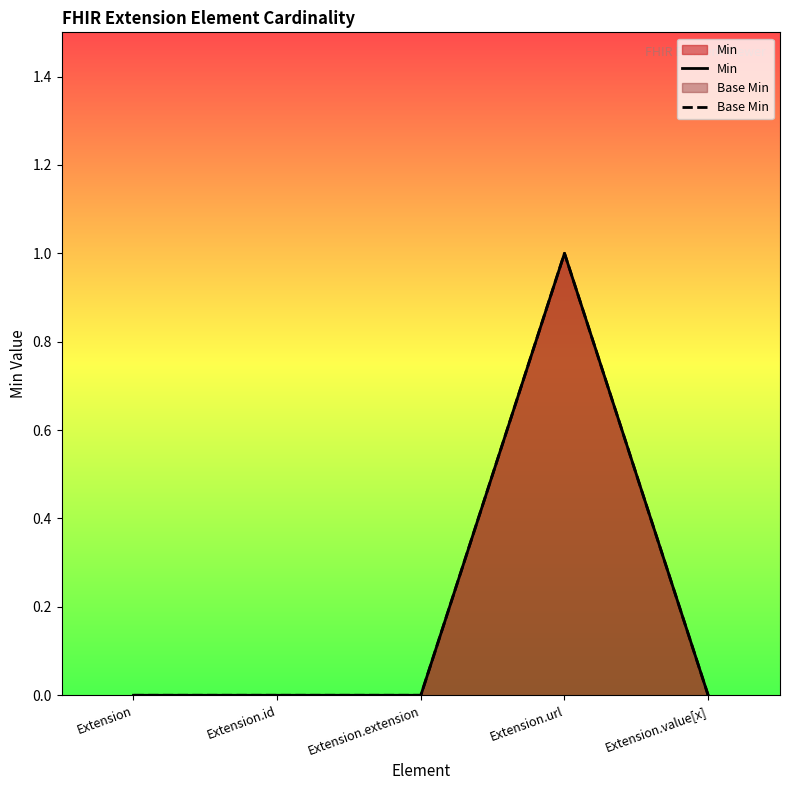

Which series has the largest total across all categories?

Min